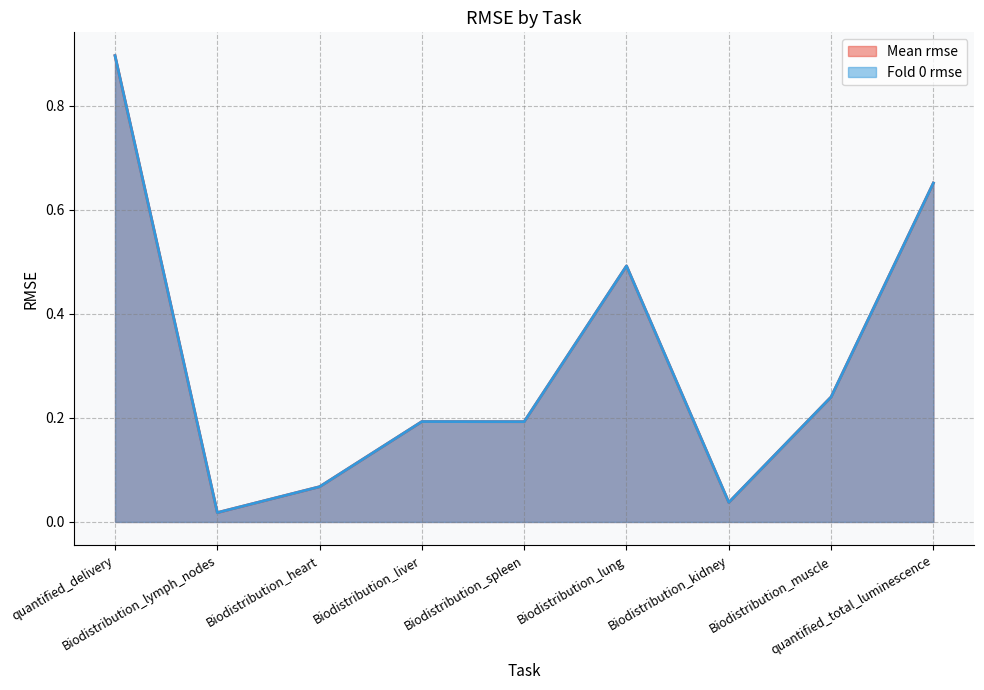

True or false: Fold 0 rmse and Mean rmse intersect in this chart.

False